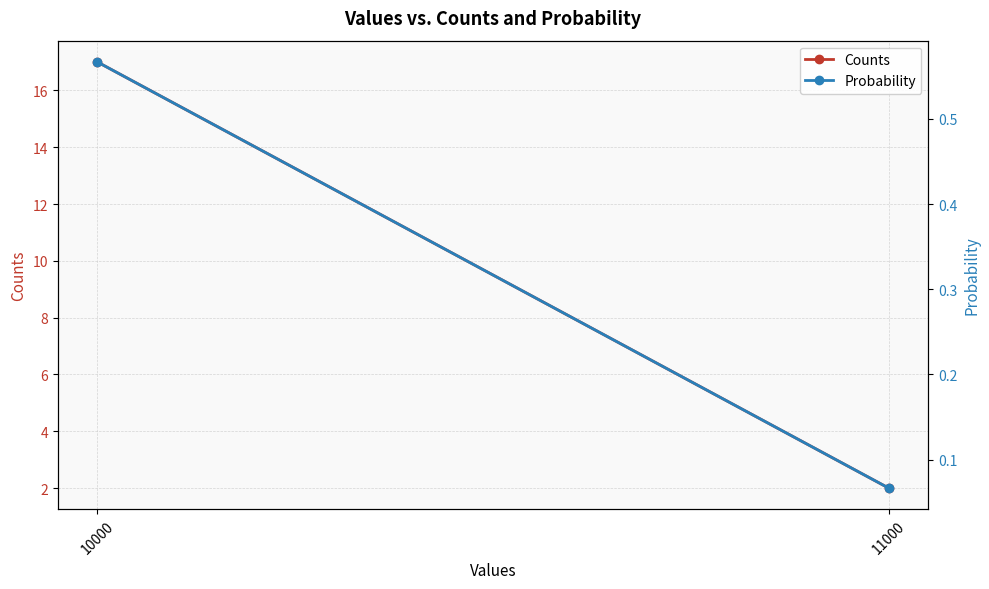

List the series in order of their peak value, highest first.

Counts, Probability